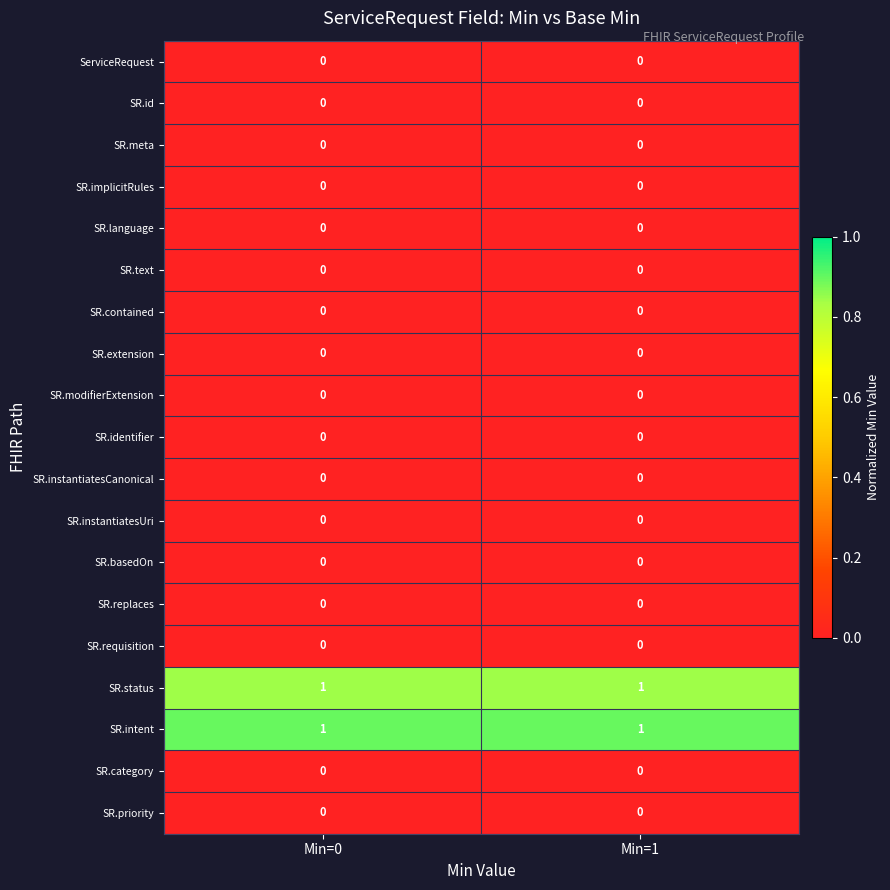

True or false: SR.id has a value of 0 at Min=0.

True